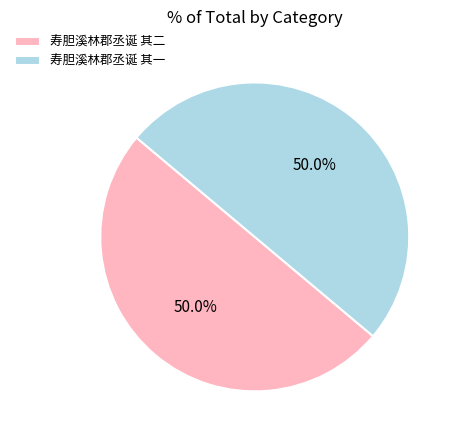

Approximately how many times larger is the value at 寿胆溪林郡丞诞 其一 compared to 寿胆溪林郡丞诞 其二?

1.0